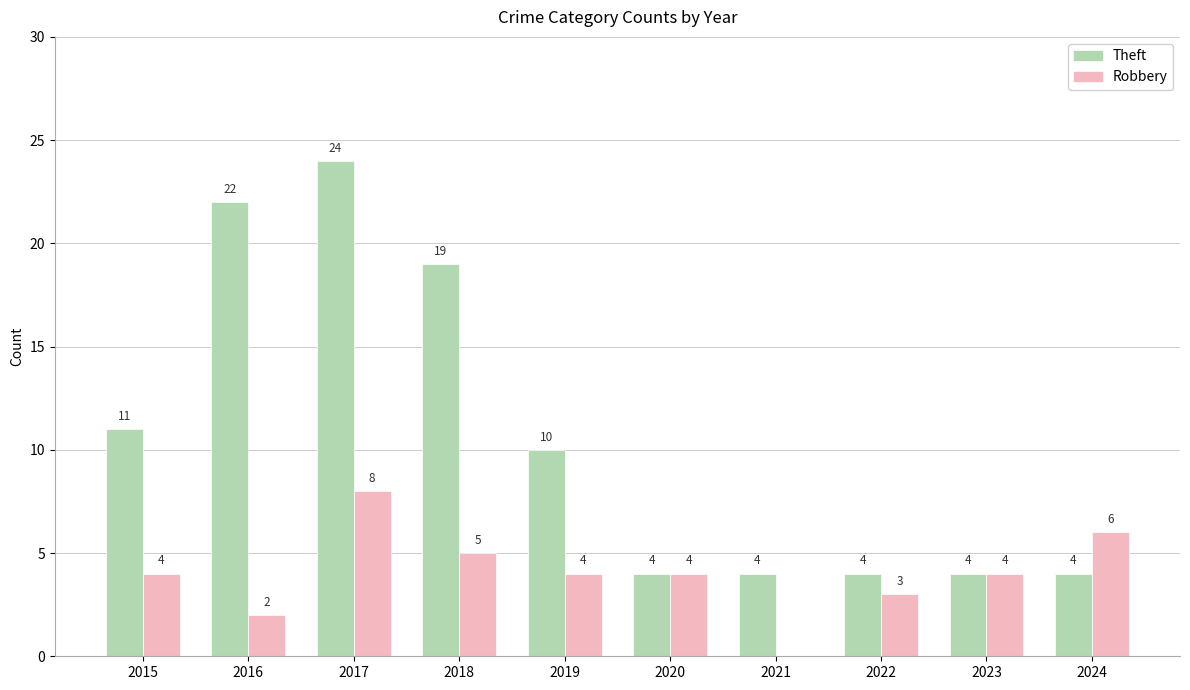

Reading right to left, what are all the values shown in this chart?

Theft: 2024=4	2023=4	2022=4	2021=4	2020=4	2019=10	2018=19	2017=24	2016=22	2015=11
Robbery: 2024=6	2023=4	2022=3	2021=0	2020=4	2019=4	2018=5	2017=8	2016=2	2015=4